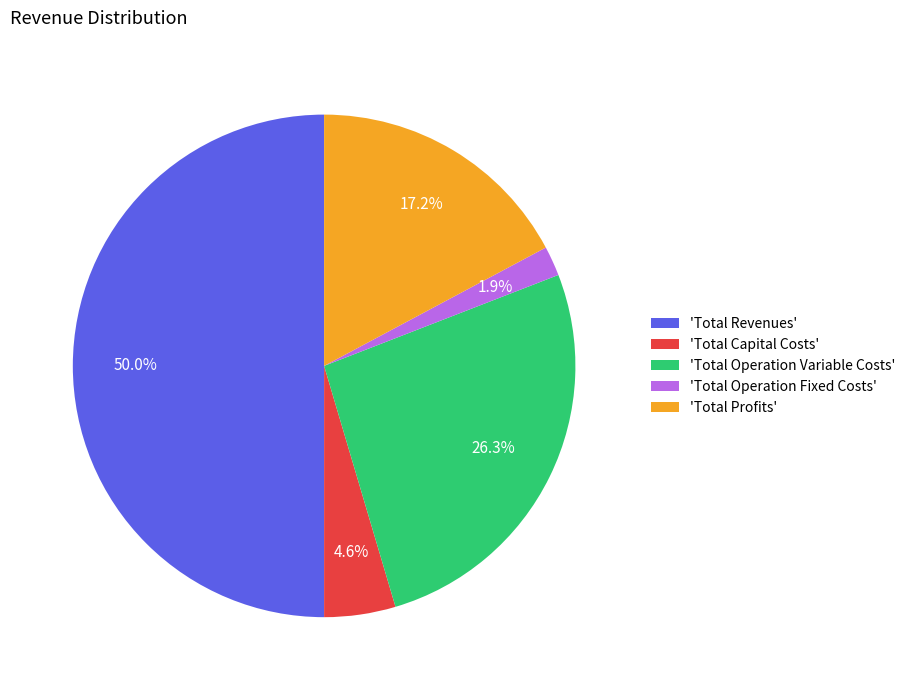

Is the sum of 'Total Operation Variable Costs' and 'Total Capital Costs' greater than half?

No